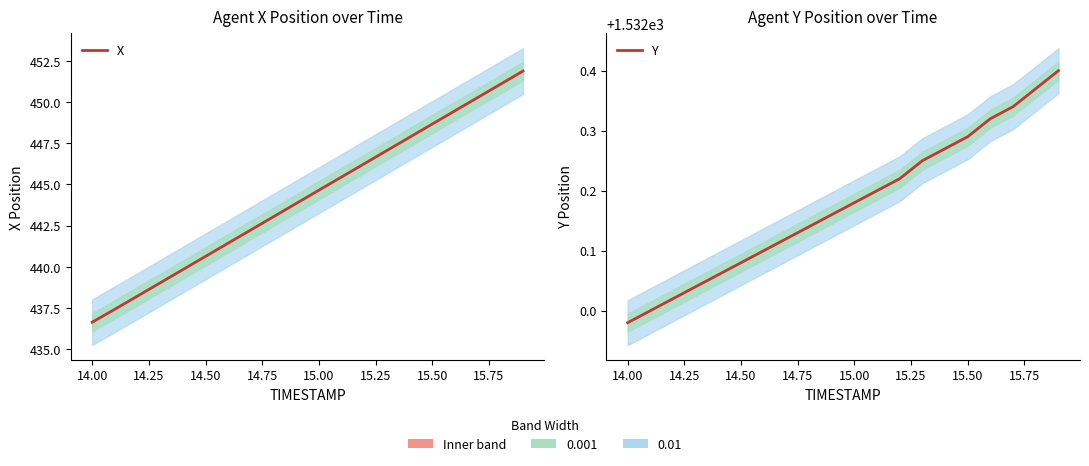

True or false: X has more than 1 points higher than both neighbors.

False